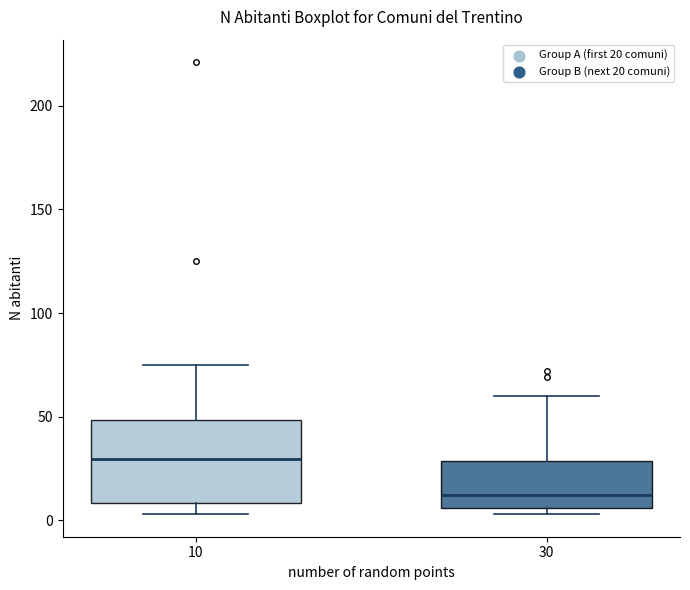

Which box's median line is the lowest?

30